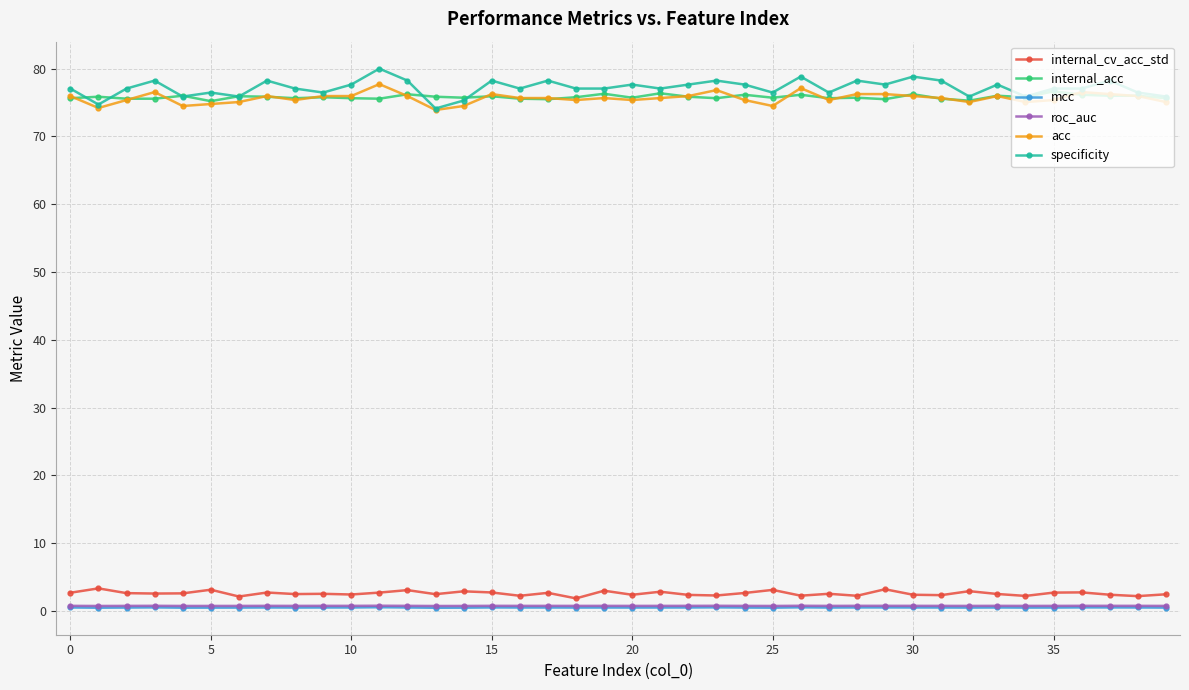

True or false: specificity and mcc intersect in this chart.

False